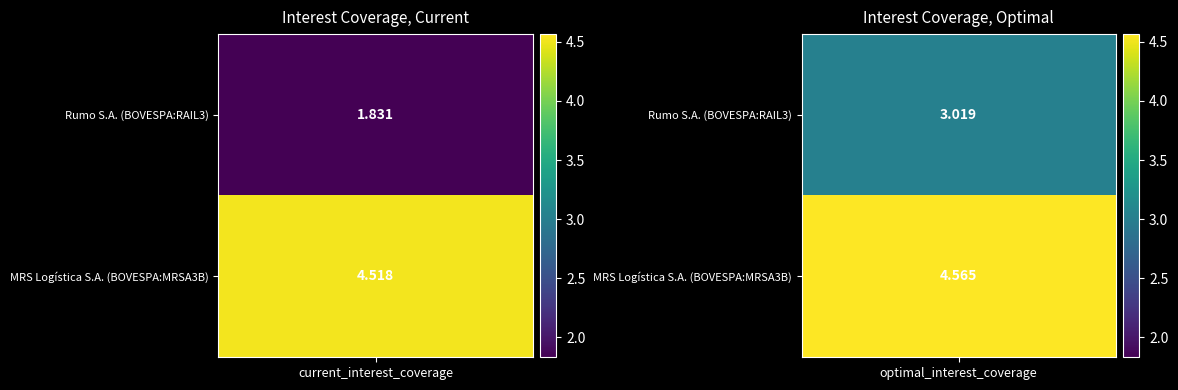

The value of MRS Logística S.A. (BOVESPA:MRSA3B) at 0 is 7.6. True or false?

False